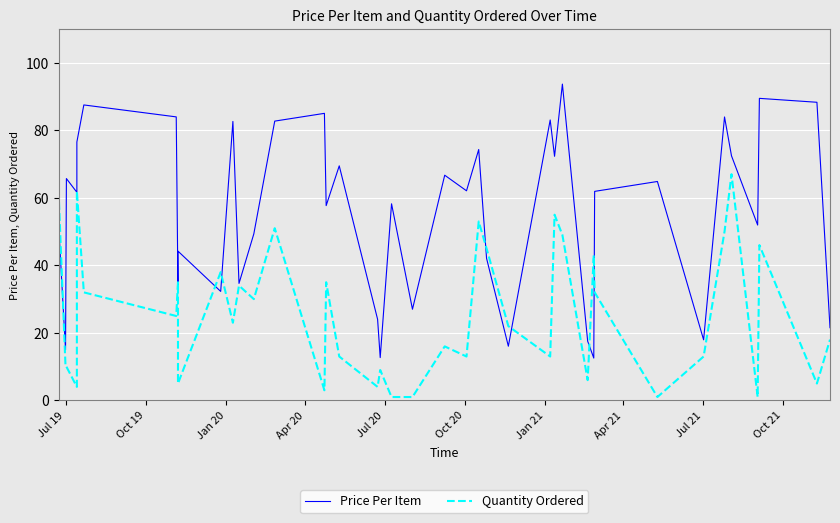

Is the value of Quantity Ordered at 22 greater than the value of Price Per Item at 18?

Yes